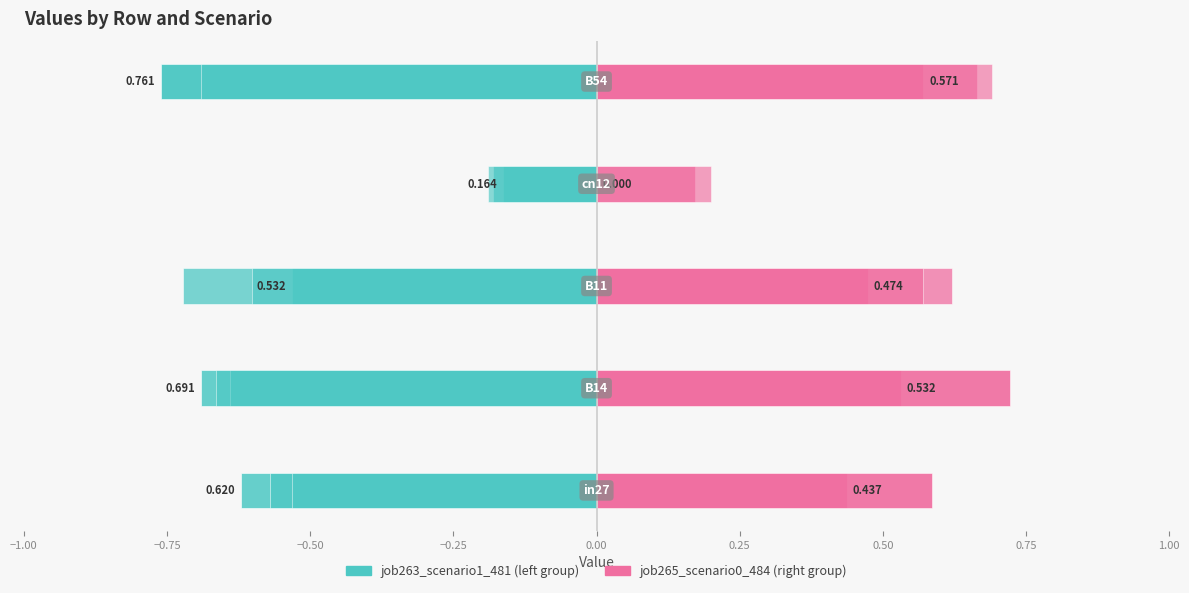

What is the maximum value shown in the chart?

0.6